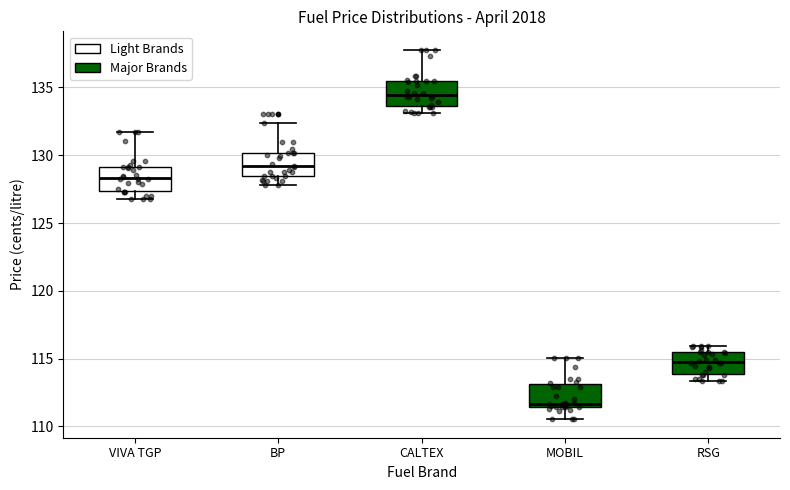

Reading left to right, transcribe this box plot: for each box, give where its median line is, the range the box spans, and where its two whiskers end, as read against the y-axis. The values are not printed on the chart, so give them approximately, as read against the axis.

VIVA TGP: median 128.5, box 127.5 to 129.0, whiskers 127.0 to 131.5
BP: median 129.0, box 128.5 to 130.0, whiskers 128.0 to 132.5
CALTEX: median 134.5, box 133.5 to 135.5, whiskers 133.0 to 138.0
MOBIL: median 111.5 (just above the box's lower edge), box 111.5 to 113.0, whiskers 110.5 to 115.0
RSG: median 115.0, box 114.0 to 115.5, whiskers 113.5 to 116.0